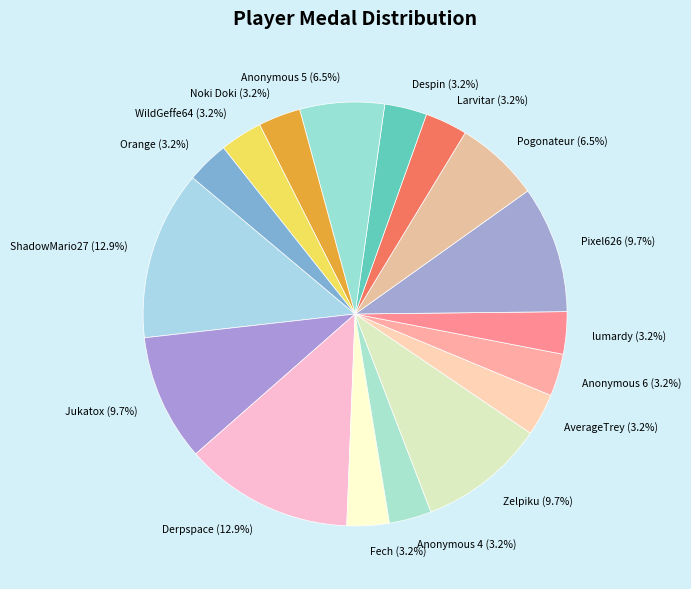

How much of the chart is everything except ShadowMario27?

87.1%